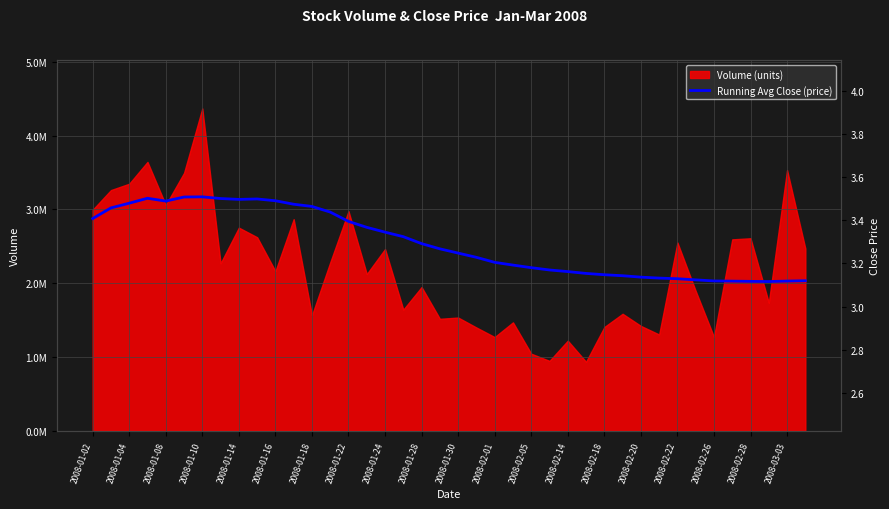

What is the value of the 37th point from the left?

3.1